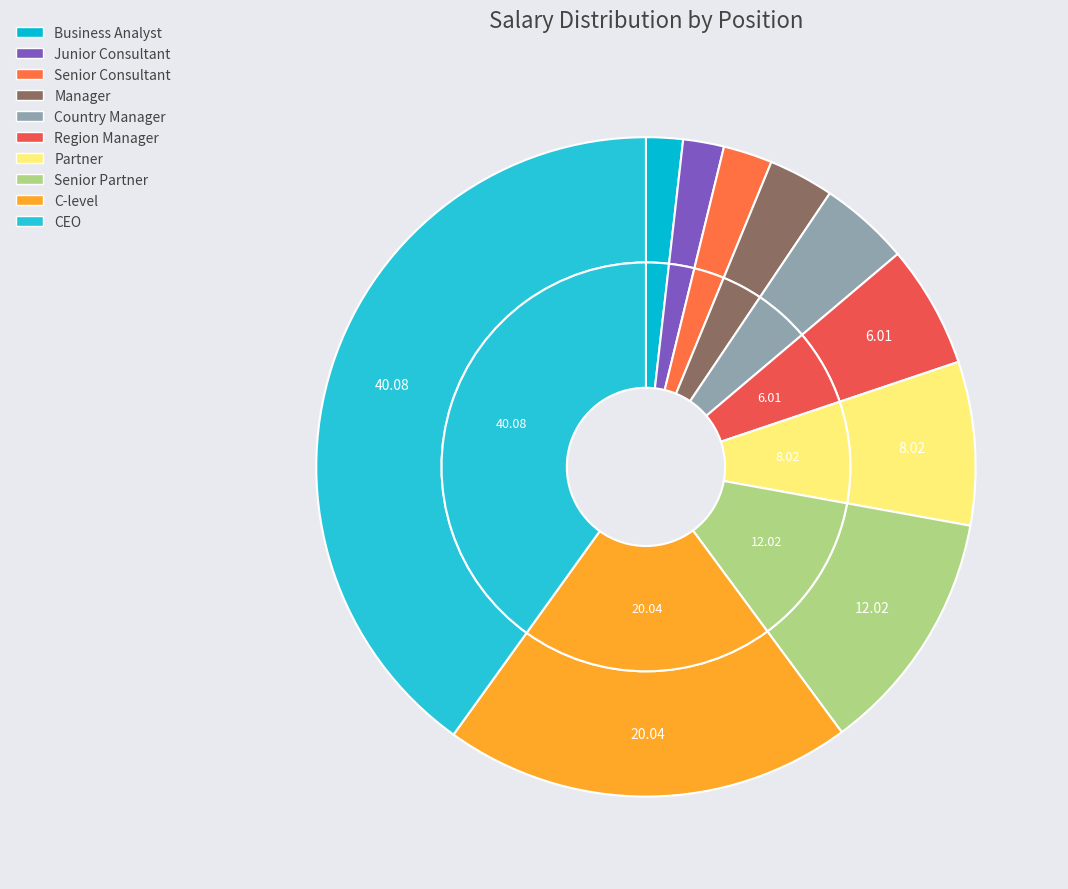

How many slices are in this pie chart?

10